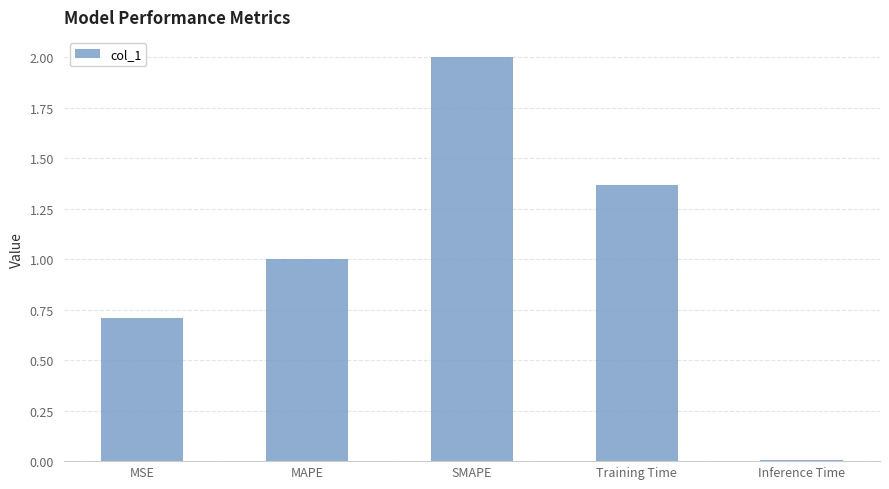

Read the value at SMAPE.

2.0